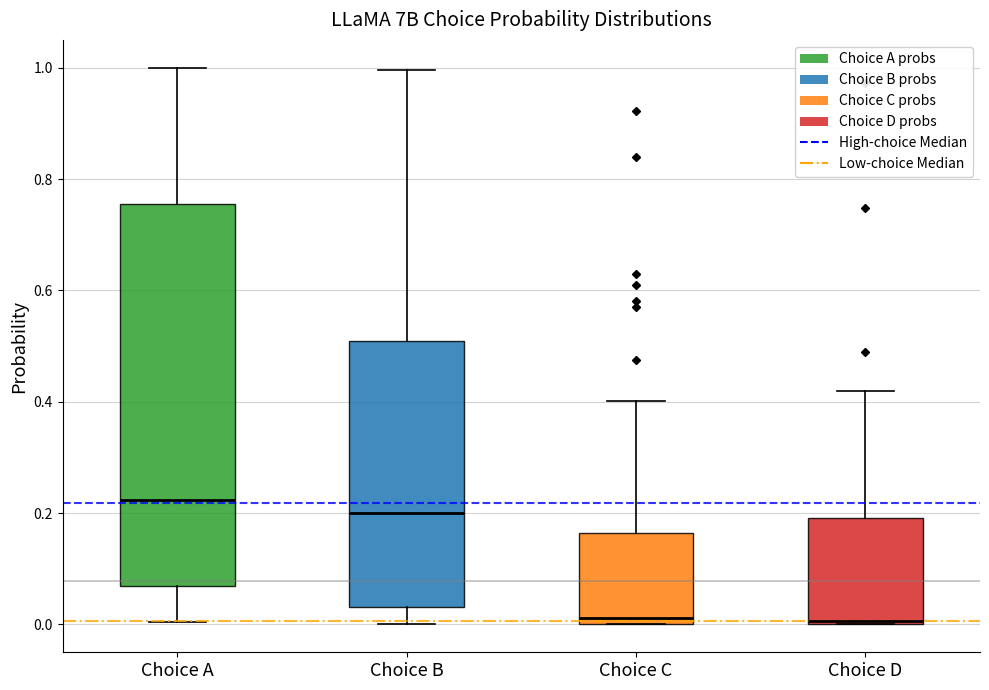

Reading left to right, transcribe this box plot: for each box, give where its median line is, the range the box spans, and where its two whiskers end, as read against the y-axis. The values are not printed on the chart, so give them approximately, as read against the axis.

Choice A: median 0.22, box 0.06 to 0.76, whiskers 0.00 to 1.00
Choice B: median 0.20, box 0.04 to 0.50, whiskers 0.00 to 1.00
Choice C: median 0.02, box 0.00 to 0.16, whiskers 0.00 to 0.40
Choice D: median 0.00, box 0.00 to 0.20, whiskers 0.00 to 0.42